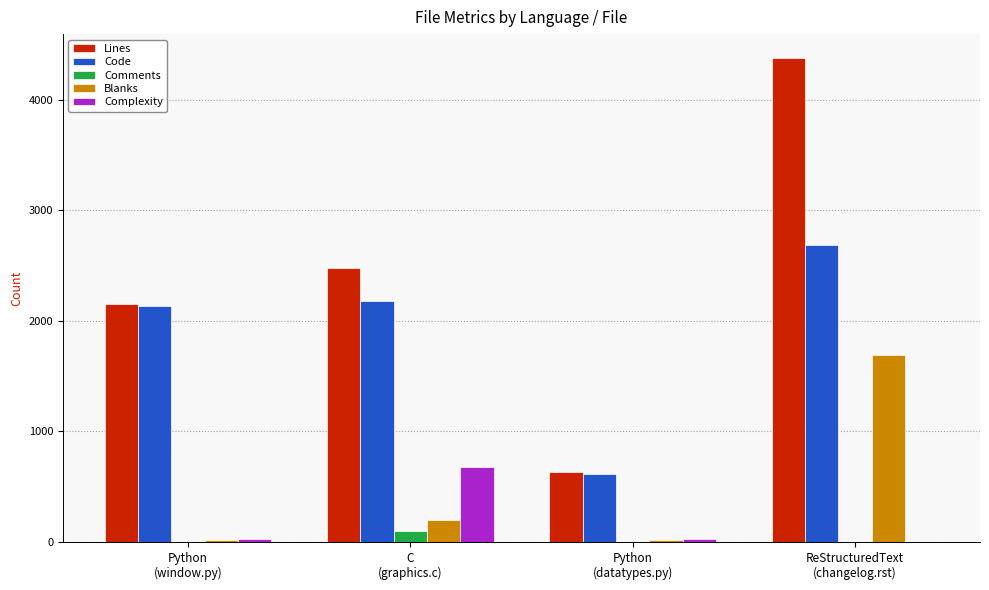

Which category has the highest value in the Comments series?

C
(graphics.c)